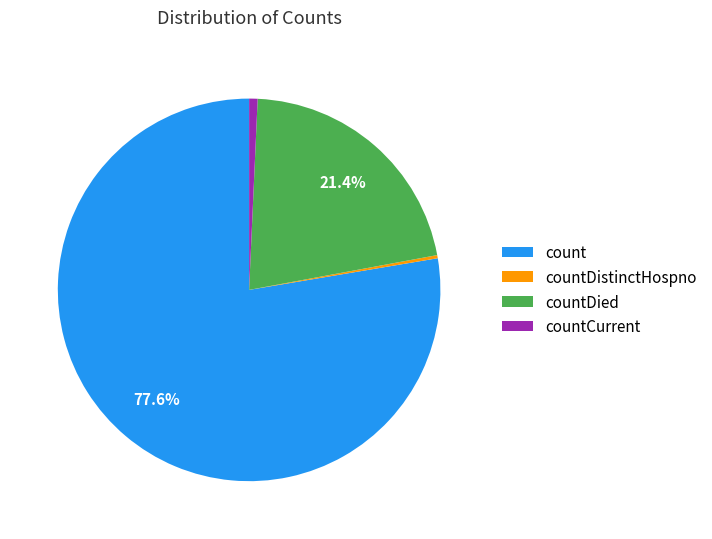

What percentage is NOT represented by countDied?

78.6%